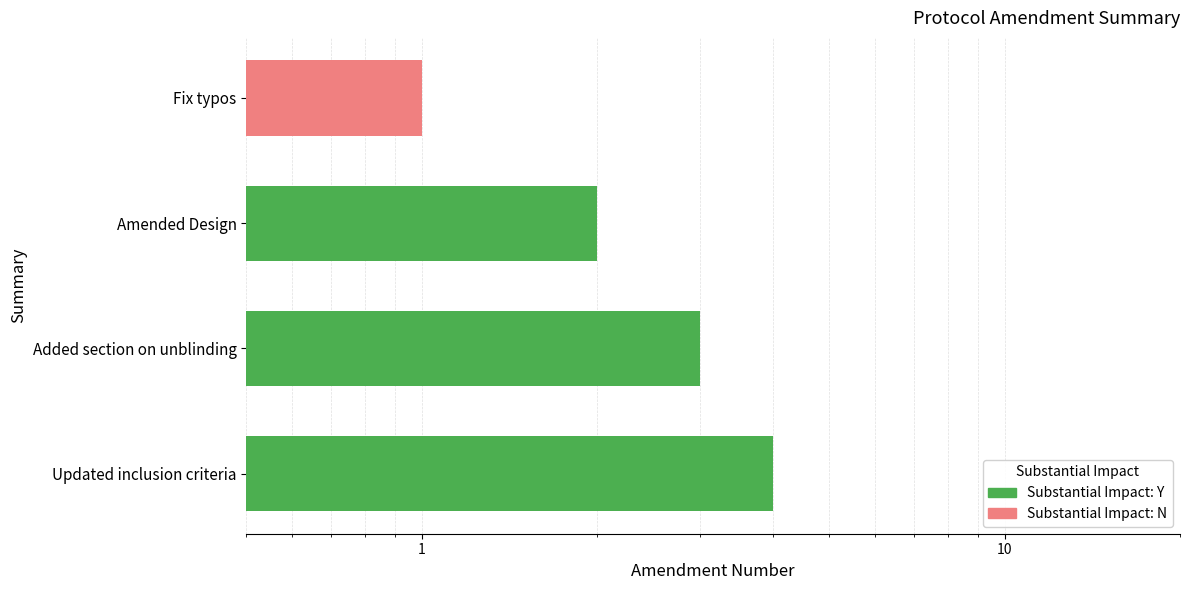

Count the number of categories in the chart.

4